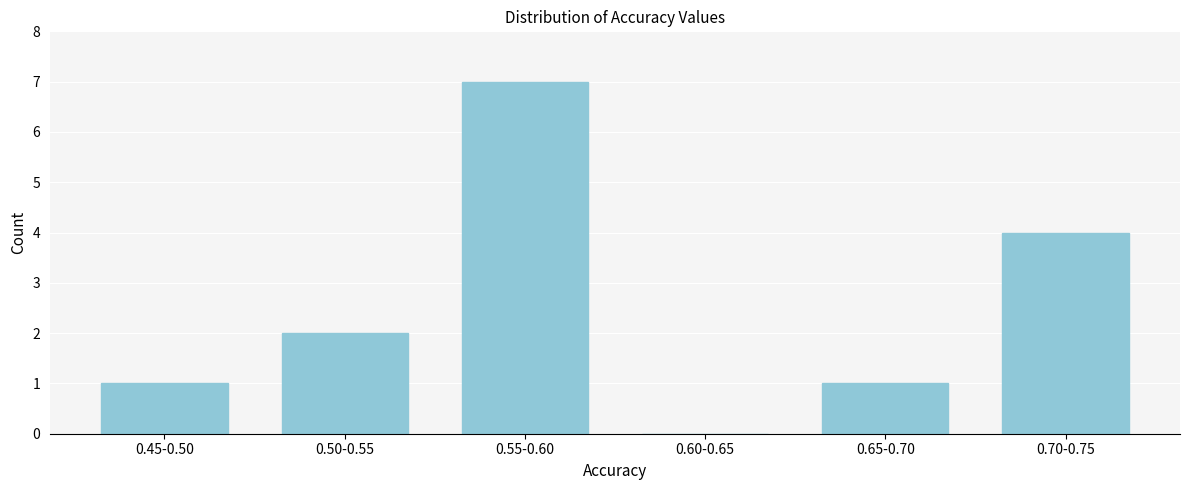

Reading left to right, what are all the values shown in this chart?

0.45-0.50=1	0.50-0.55=2	0.55-0.60=7	0.60-0.65=0	0.65-0.70=1	0.70-0.75=4